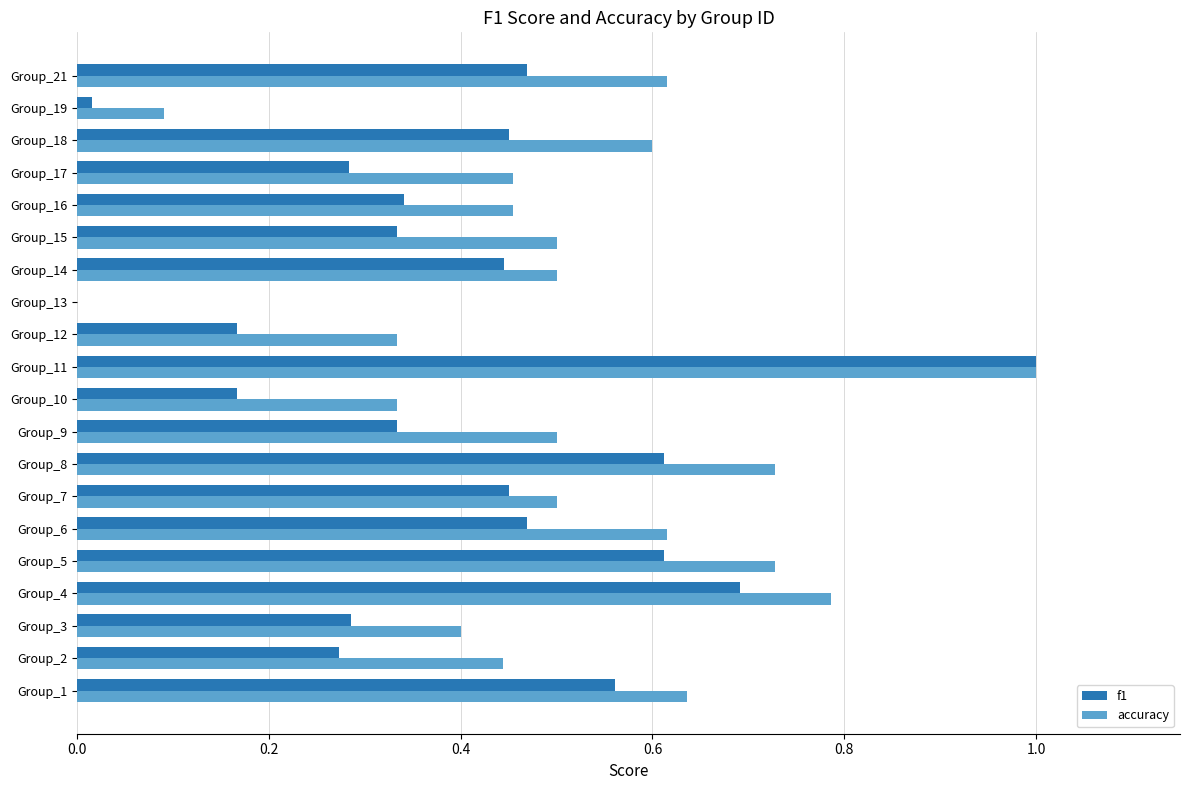

Between Group_1 and Group_3, which series saw the biggest shift?

f1